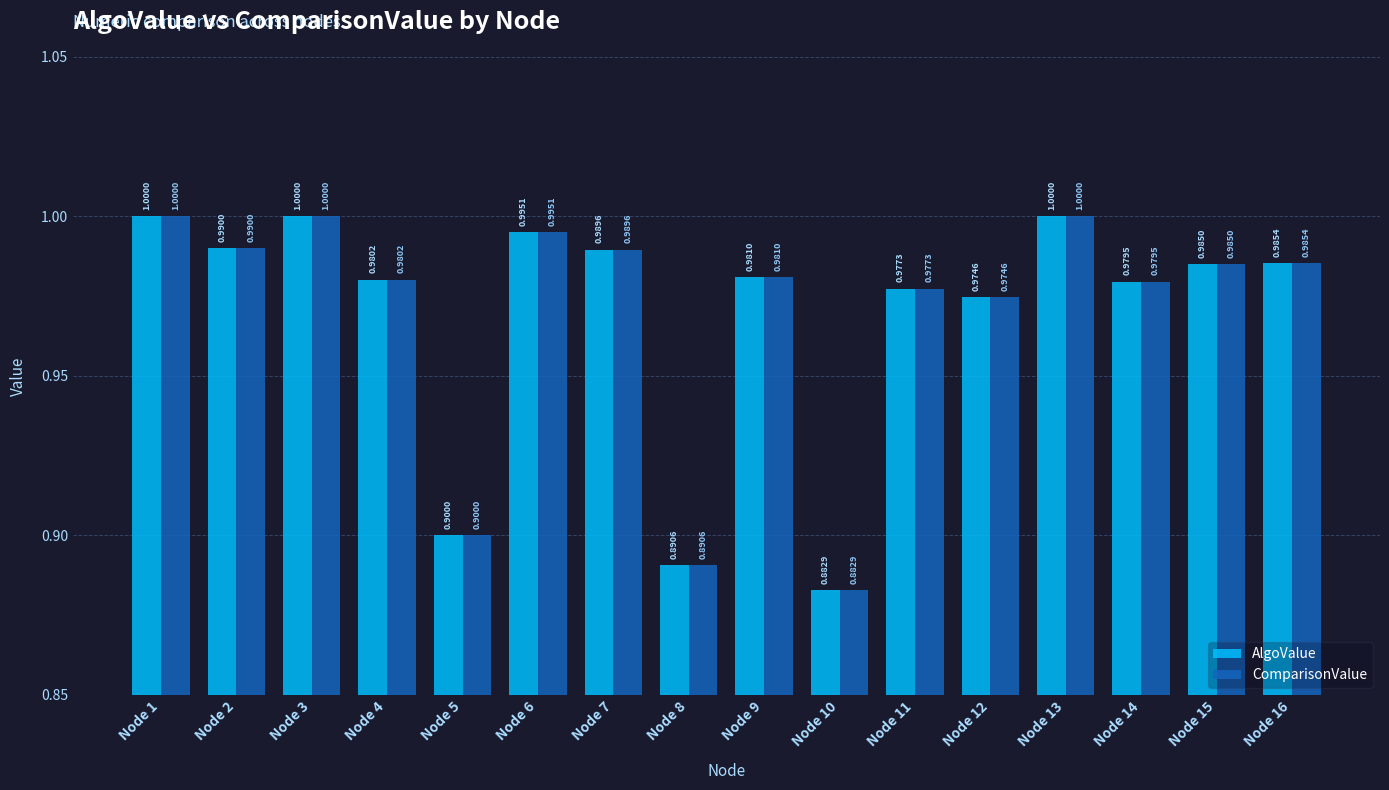

What is the sum of all AlgoValue values?

15.5